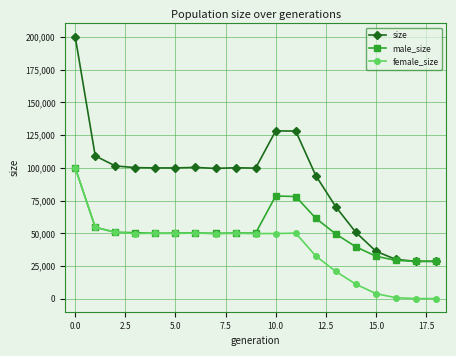

Which series has the largest range (max minus min)?

size